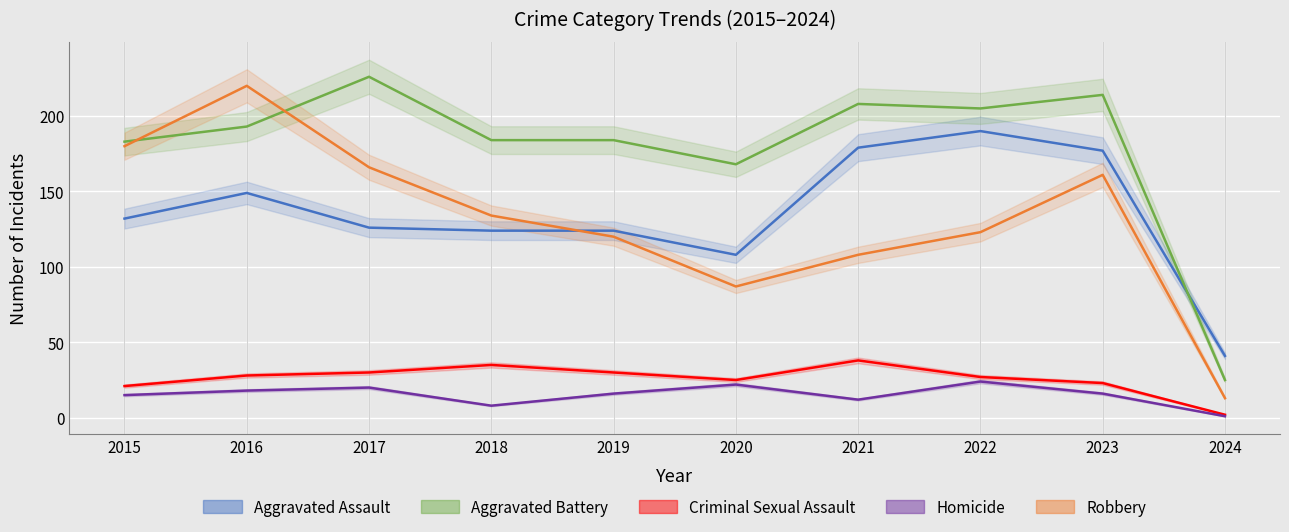

Is it true that Robbery equals 120 at 2019?

True